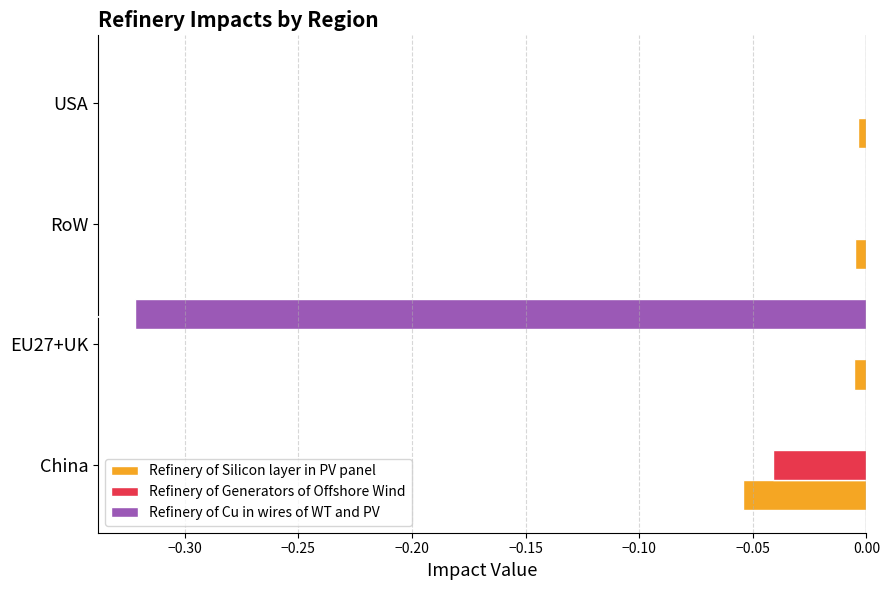

Is the value of Refinery of Cu in wires of WT and PV at USA greater than the value of Refinery of Silicon layer in PV panel at EU27+UK?

Yes